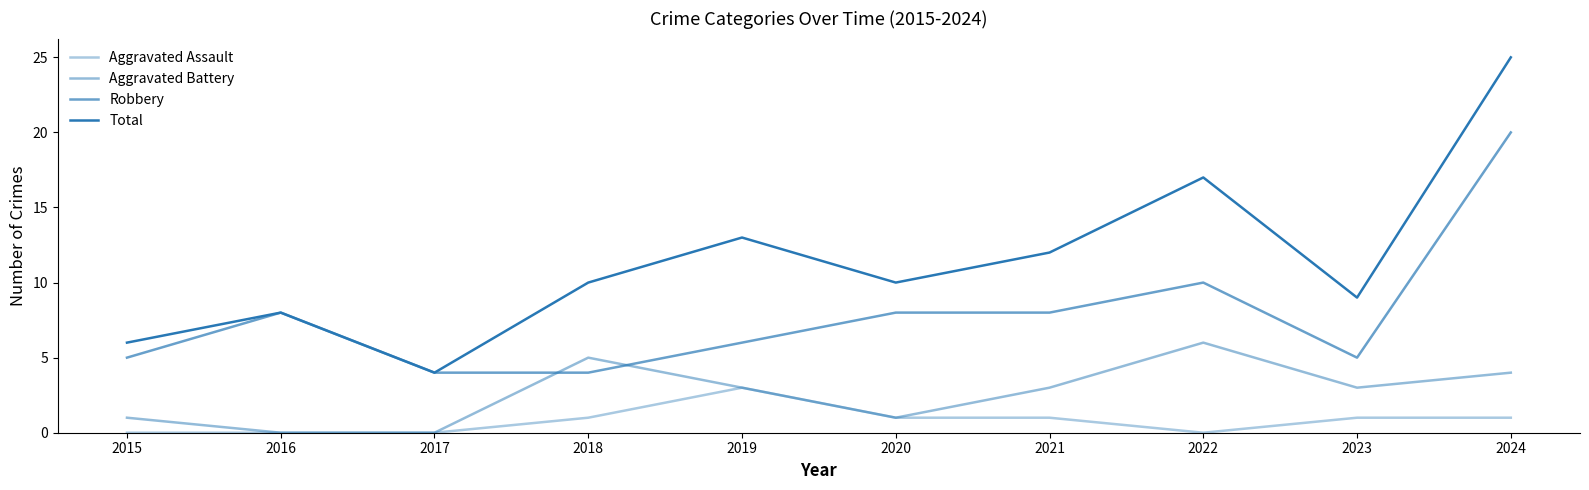

How many lines are shown in the chart?

4